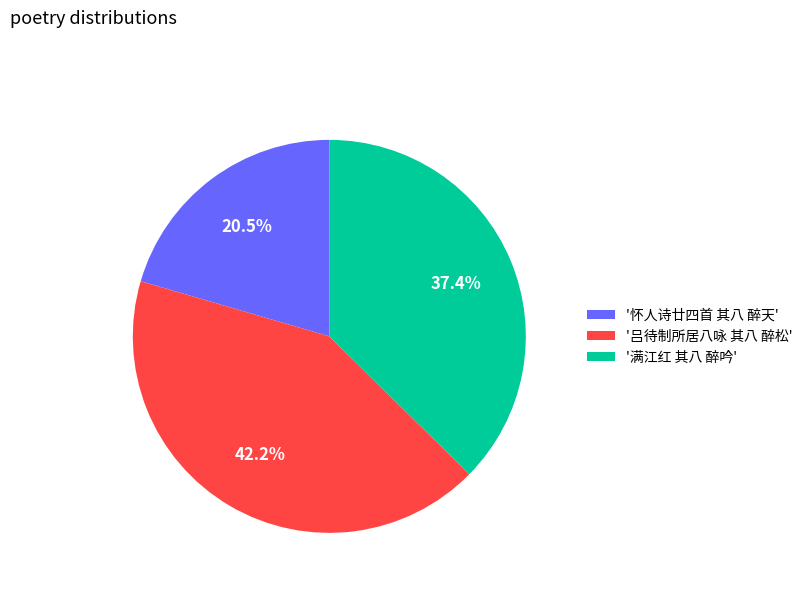

What is the ratio of the value at '吕待制所居八咏 其八 醉松' to the value at '满江红 其八 醉吟'?

1.1